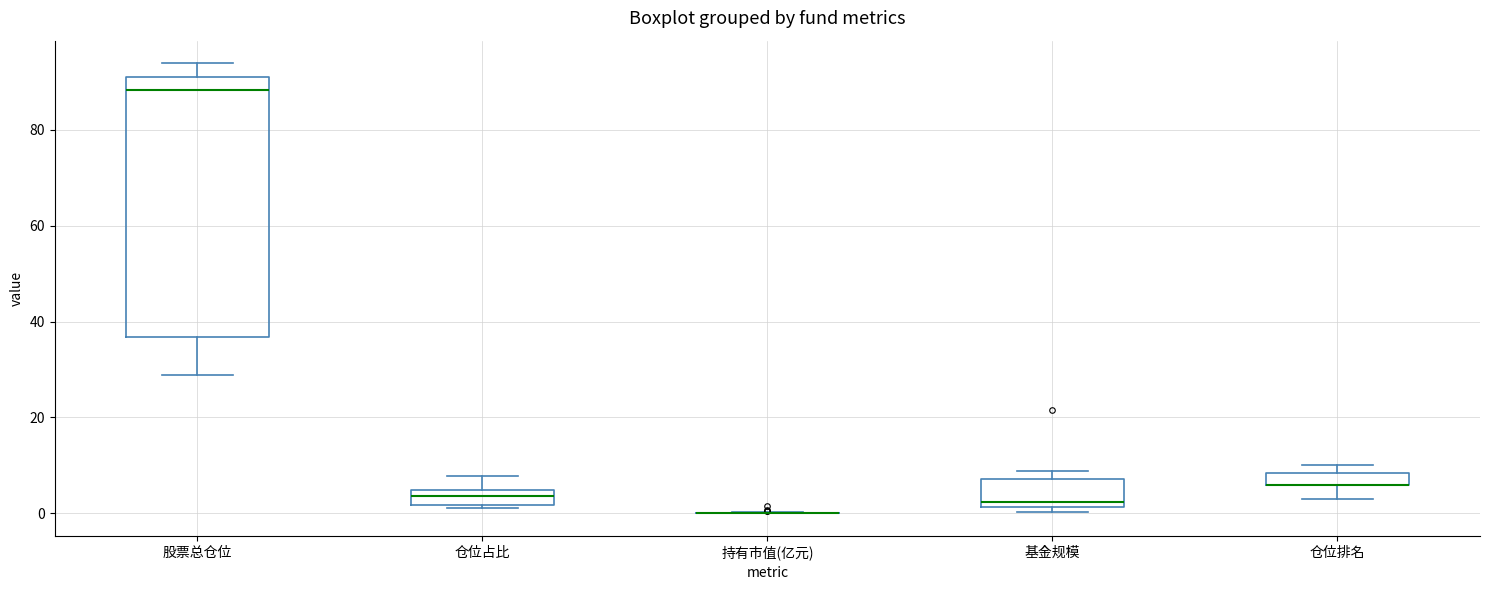

Comparing the boxes themselves (not the whiskers), which one is the tallest?

股票总仓位